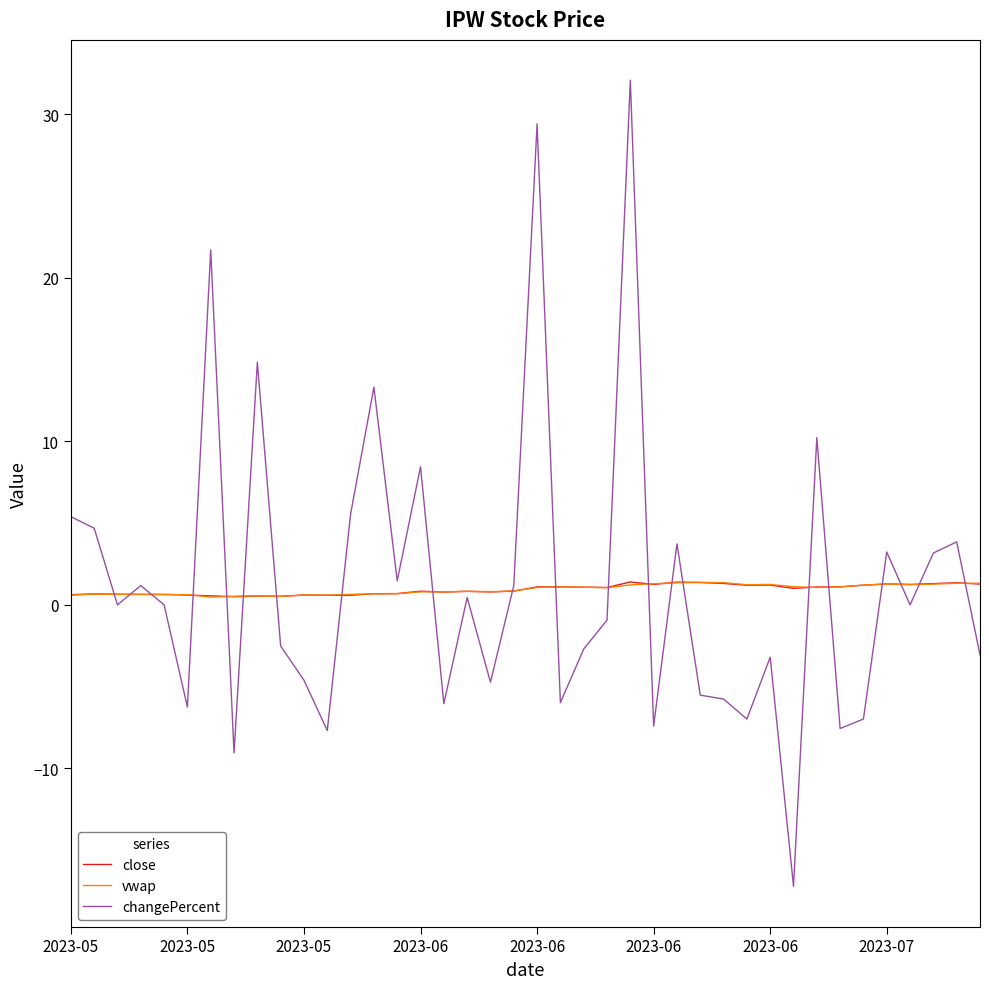

Which series has the largest range (max minus min)?

changePercent